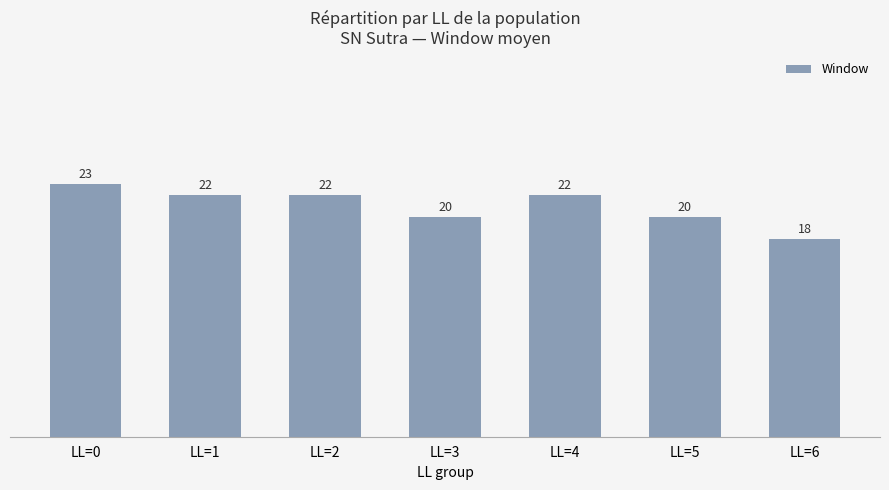

Are the bars grouped side by side (vs. stacked)?

No